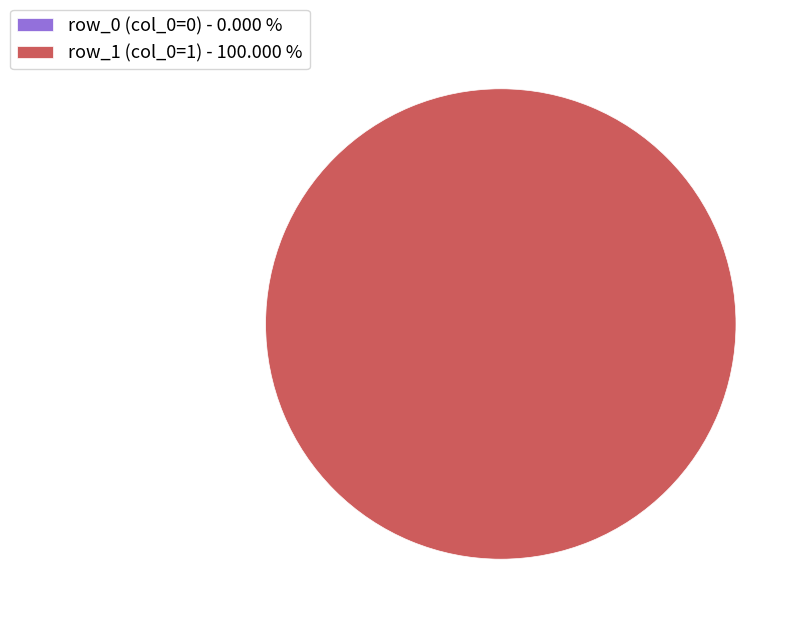

To the nearest percent, what is the combined percentage of row_0 and row_1?

100%